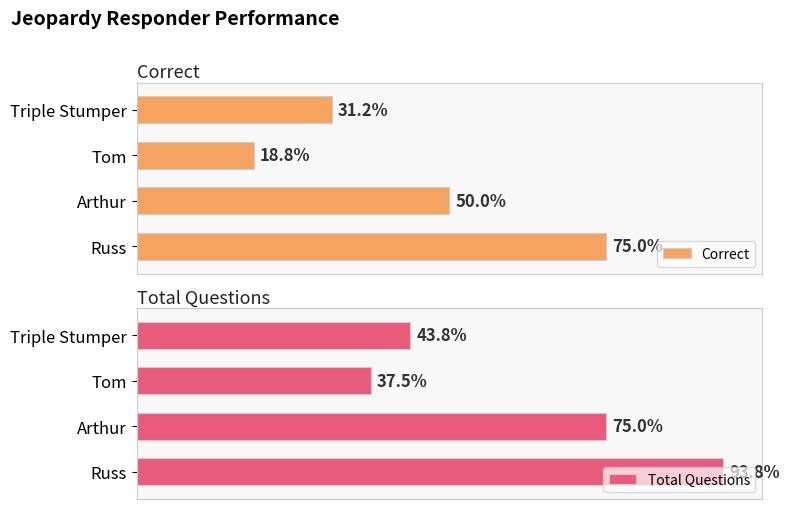

List the series in order of their peak value, highest first.

Total Questions, Correct